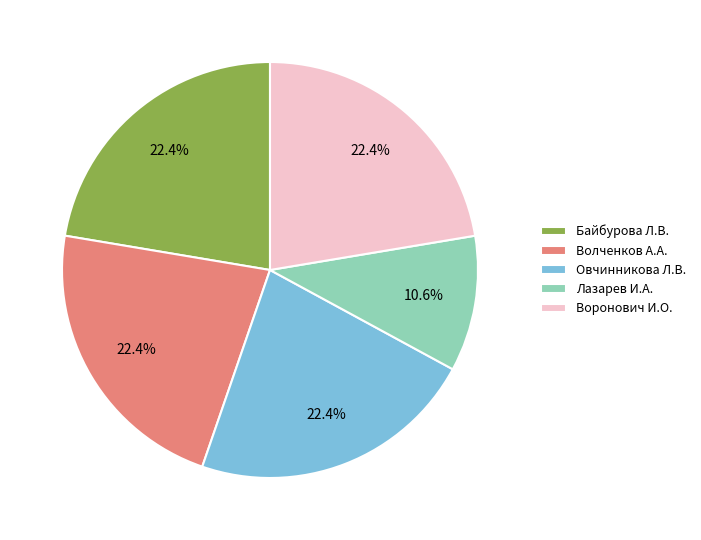

What is the ratio of the value at Байбурова Л.В. to the value at Волченков А.А.?

1.0